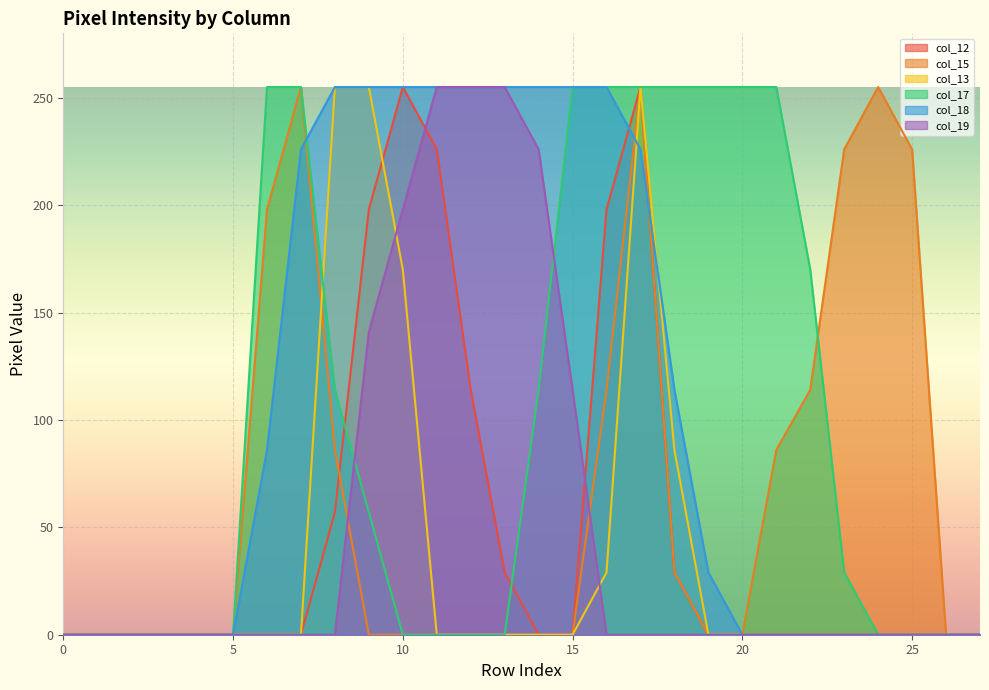

In col_12, how many points are higher than both neighbors (excluding endpoints)?

2